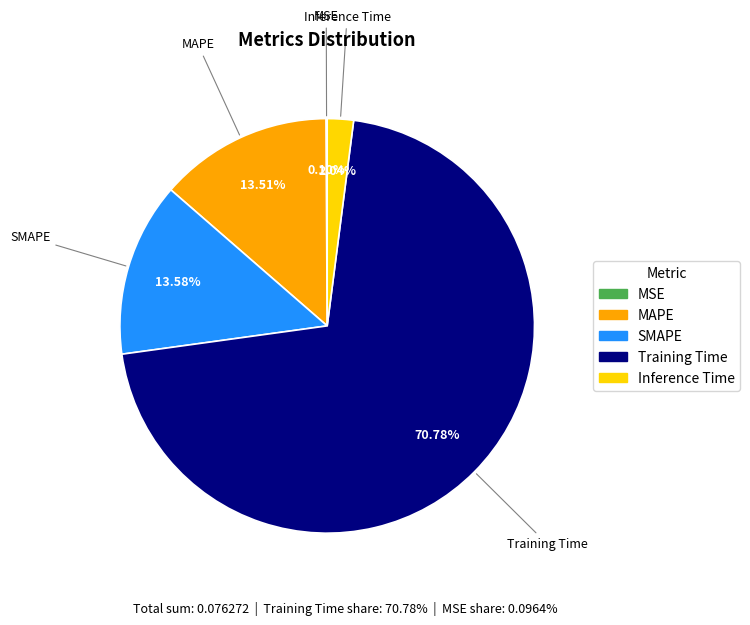

What portion of the pie excludes SMAPE?

86.4%